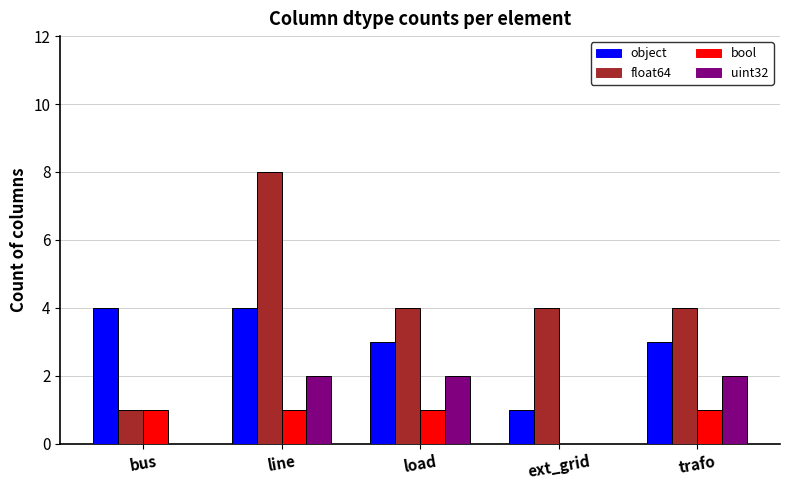

What is the sum of all float64 values?

21